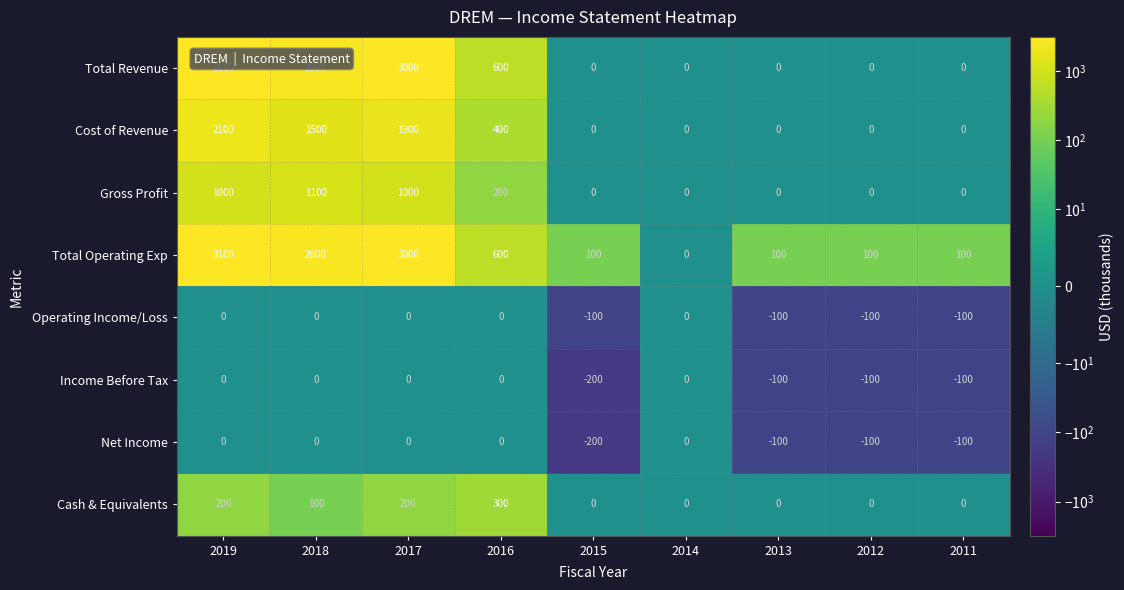

Read the Total Operating Exp value at 2011, to the nearest 100.

100